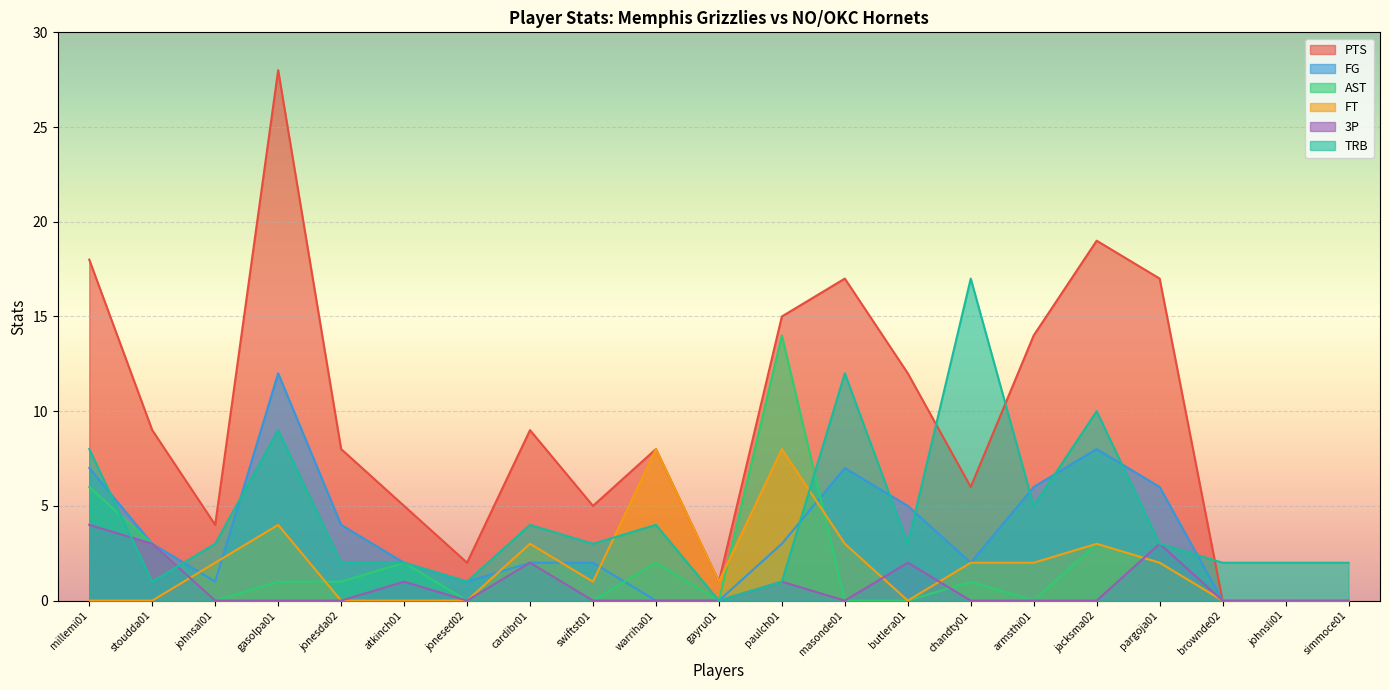

True or false: TRB has a value of 3 at butlera01.

True